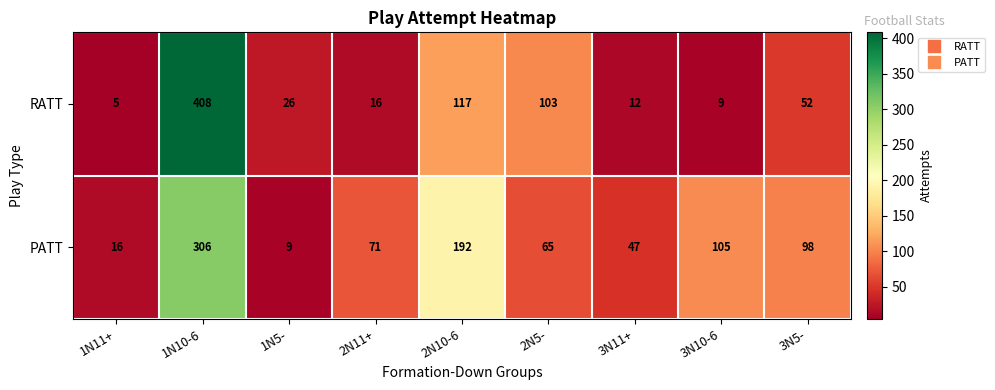

At how many categories does at least one series exceed 166?

2